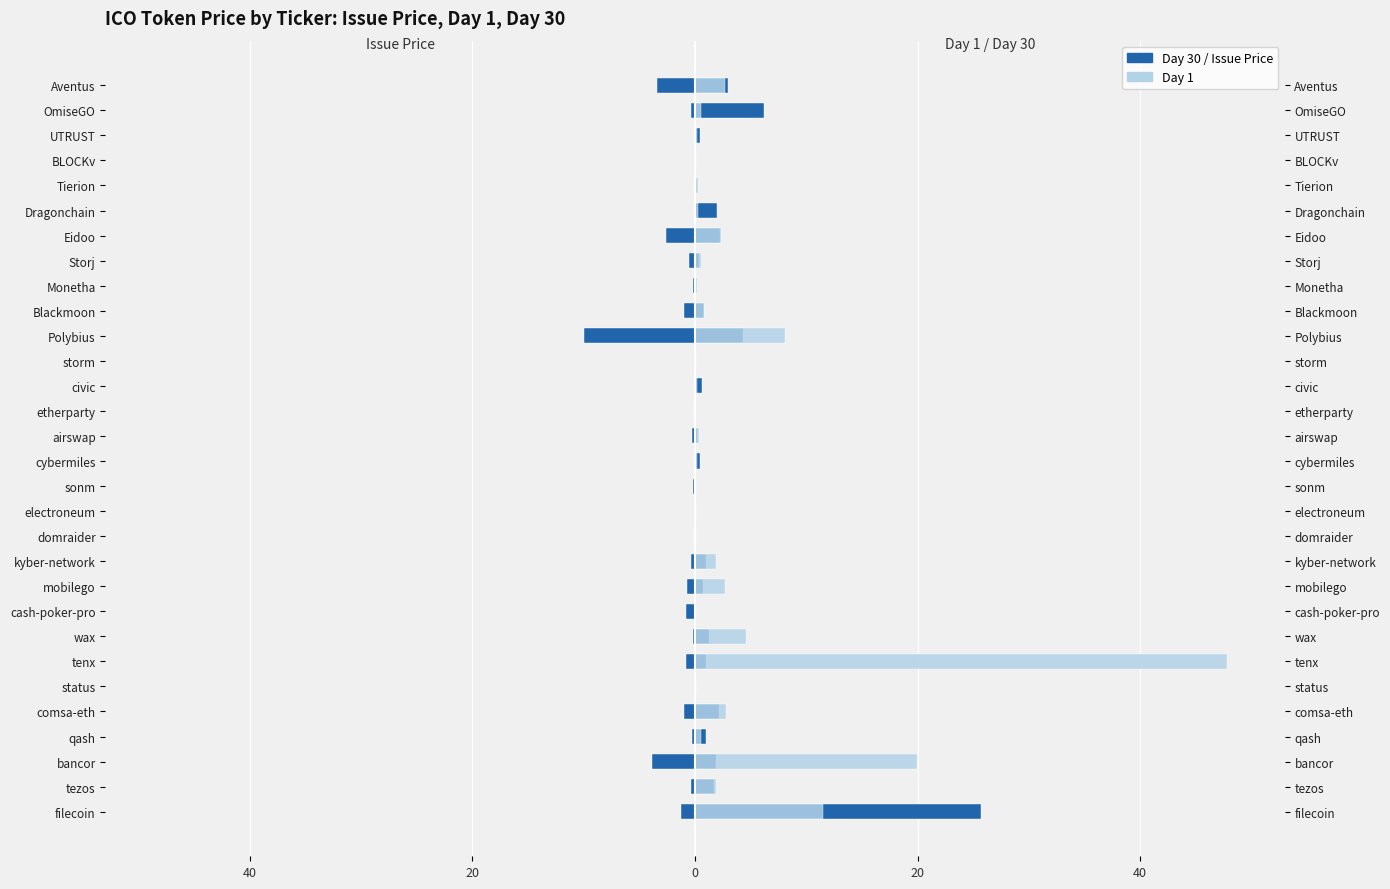

Is the value of Issue Price at etherparty greater than the value of Day 30 at filecoin?

No